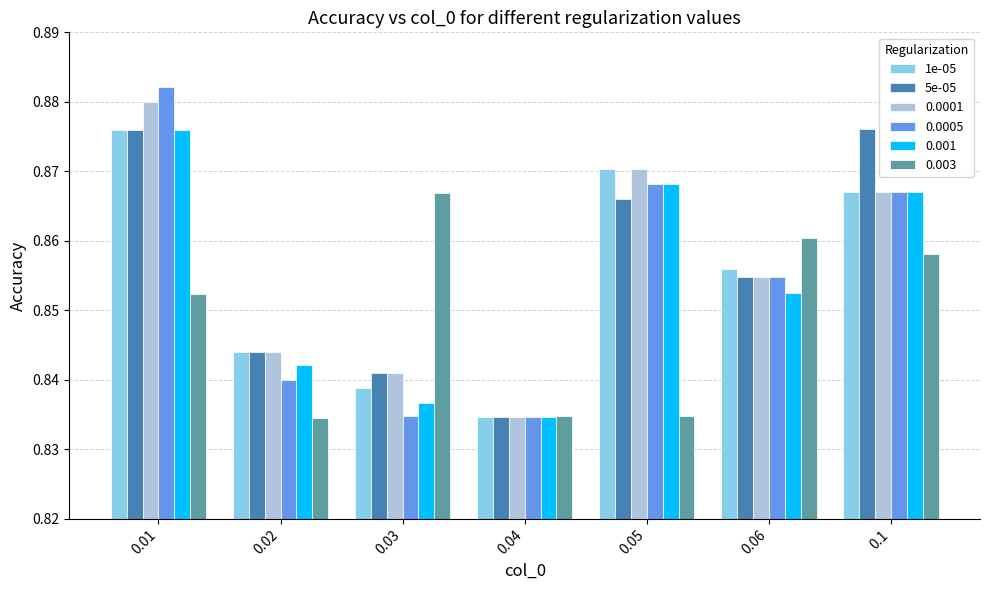

Which series changed the most between 0.01 and 0.04?

0.0005